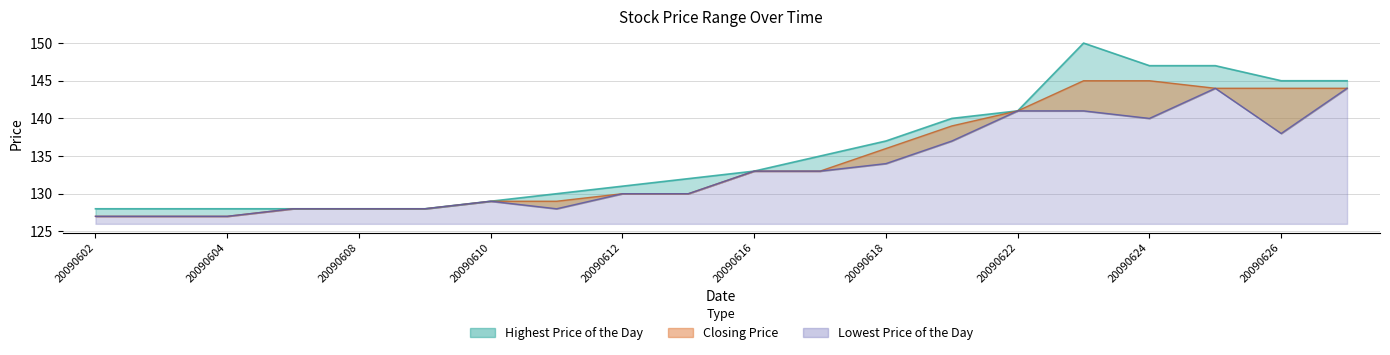

How many categories are shown in the chart?

20